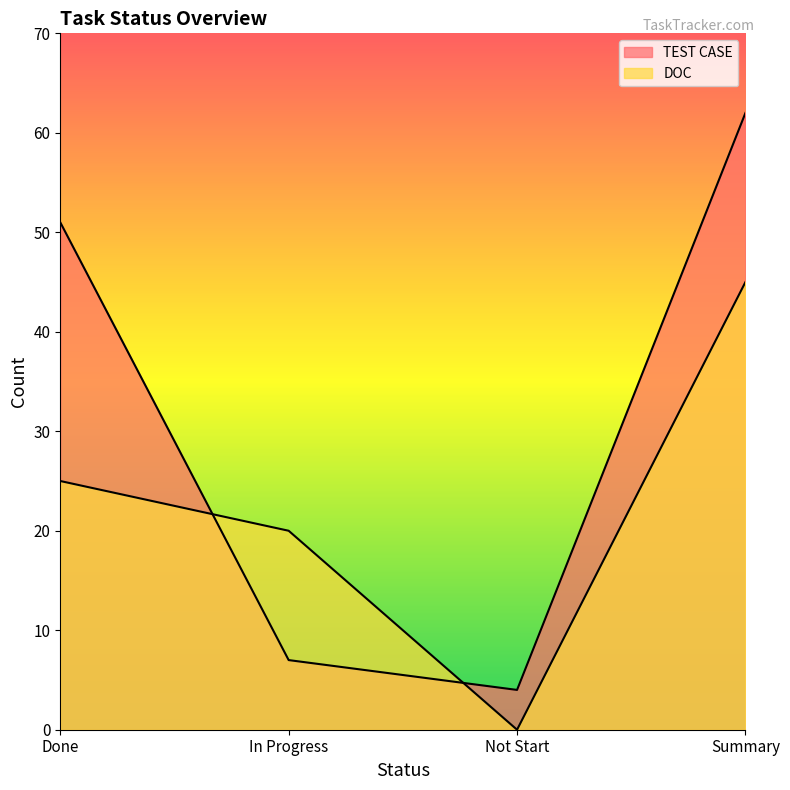

Which series changed the most between Not Start and Summary?

TEST CASE